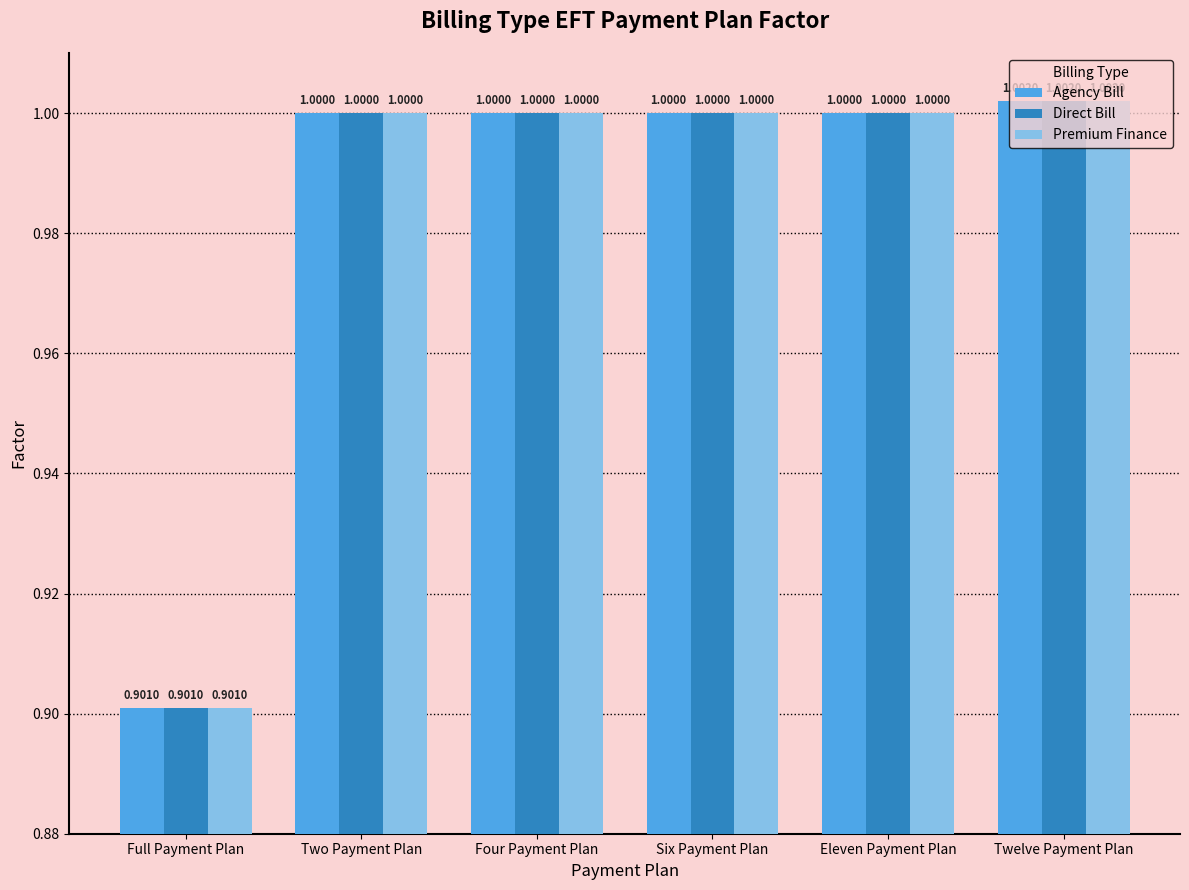

At which category is the sum across all series the highest?

Twelve Payment Plan